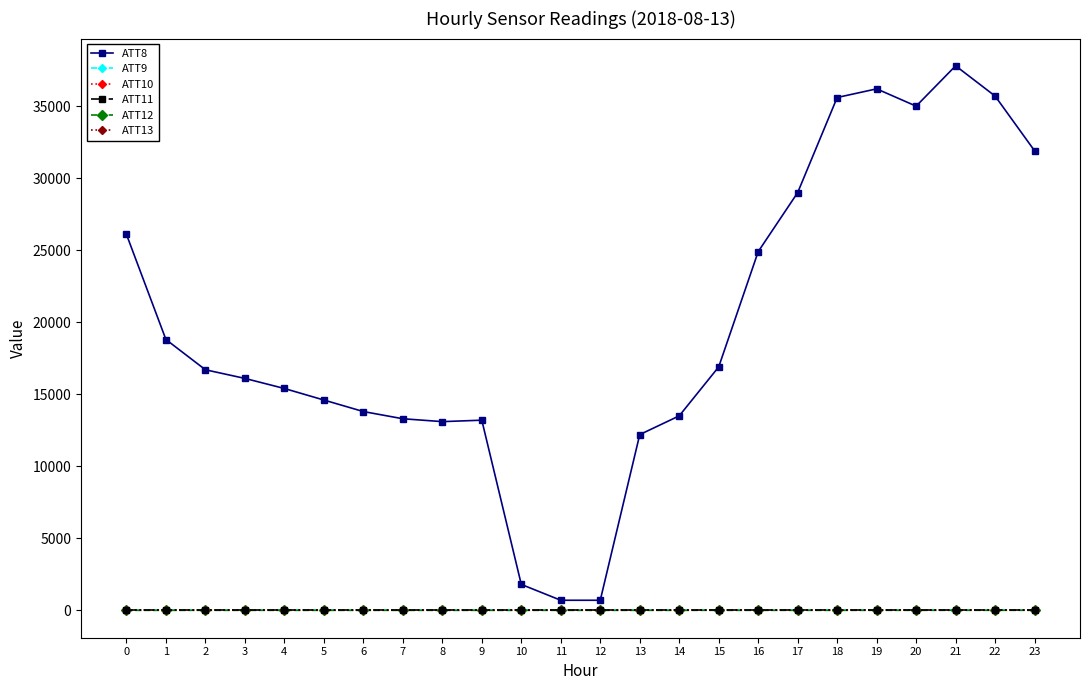

Is this an area chart (filled region under the line)?

No